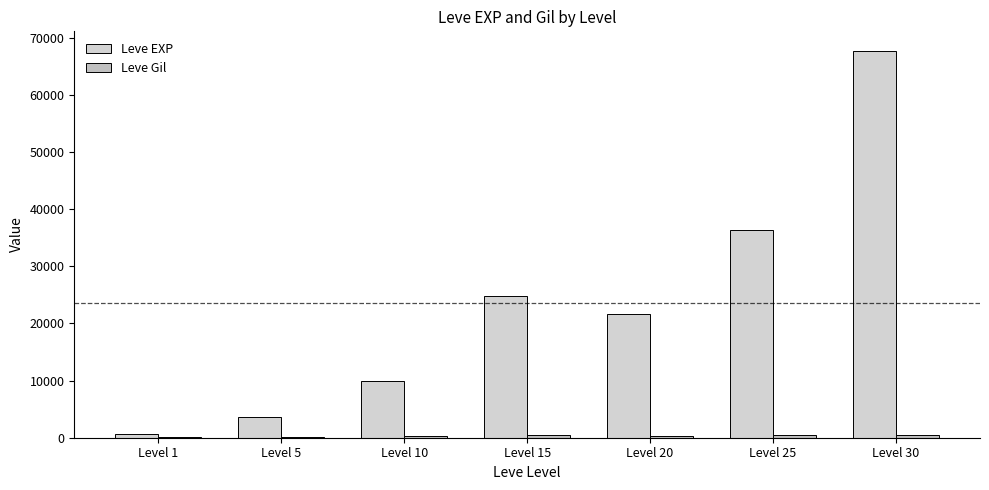

Are the bars grouped side by side (vs. stacked)?

Yes